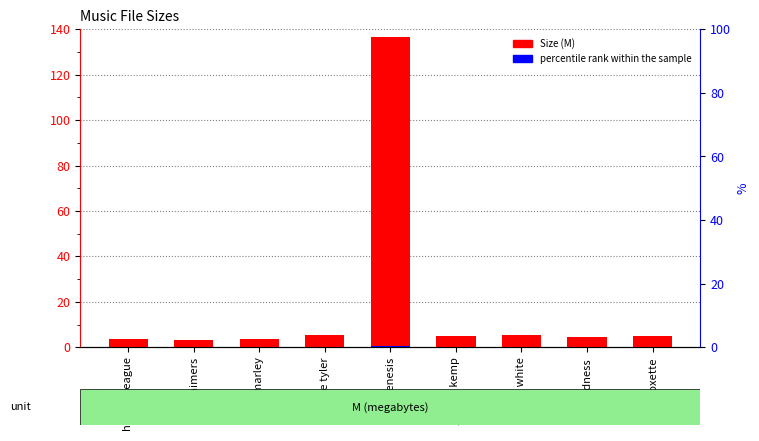

Which series has the largest total across all categories?

Size (M)